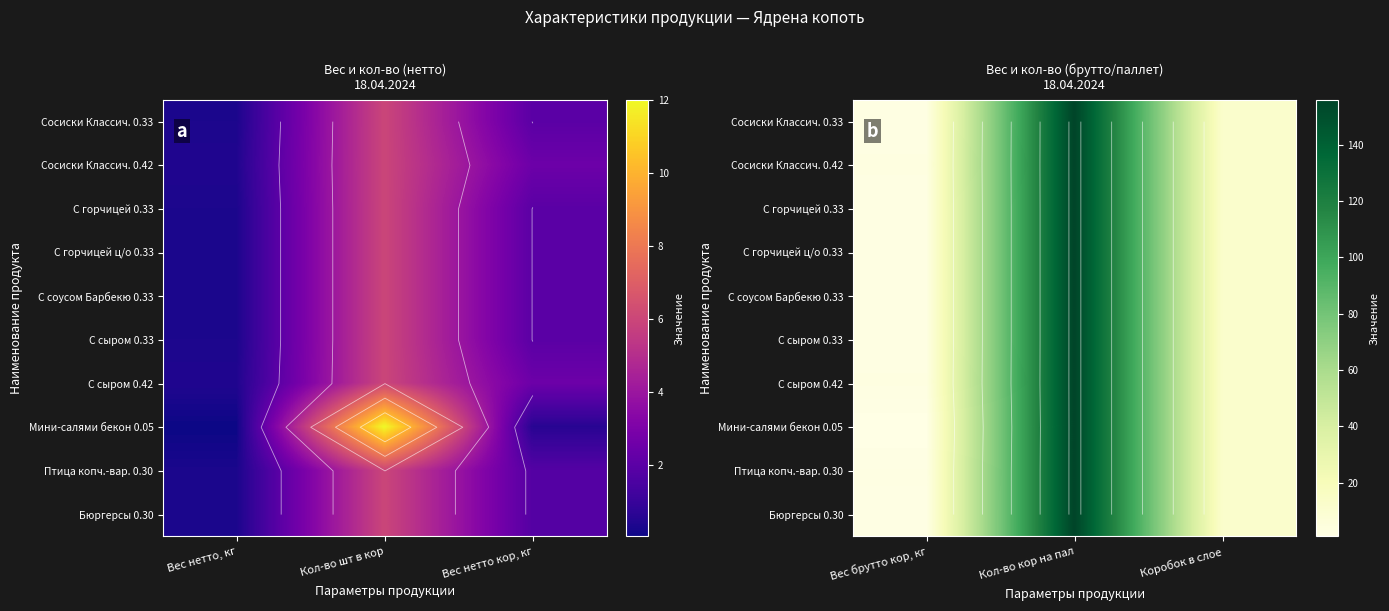

Which category has the highest value across all series?

Кол-во кор на пал